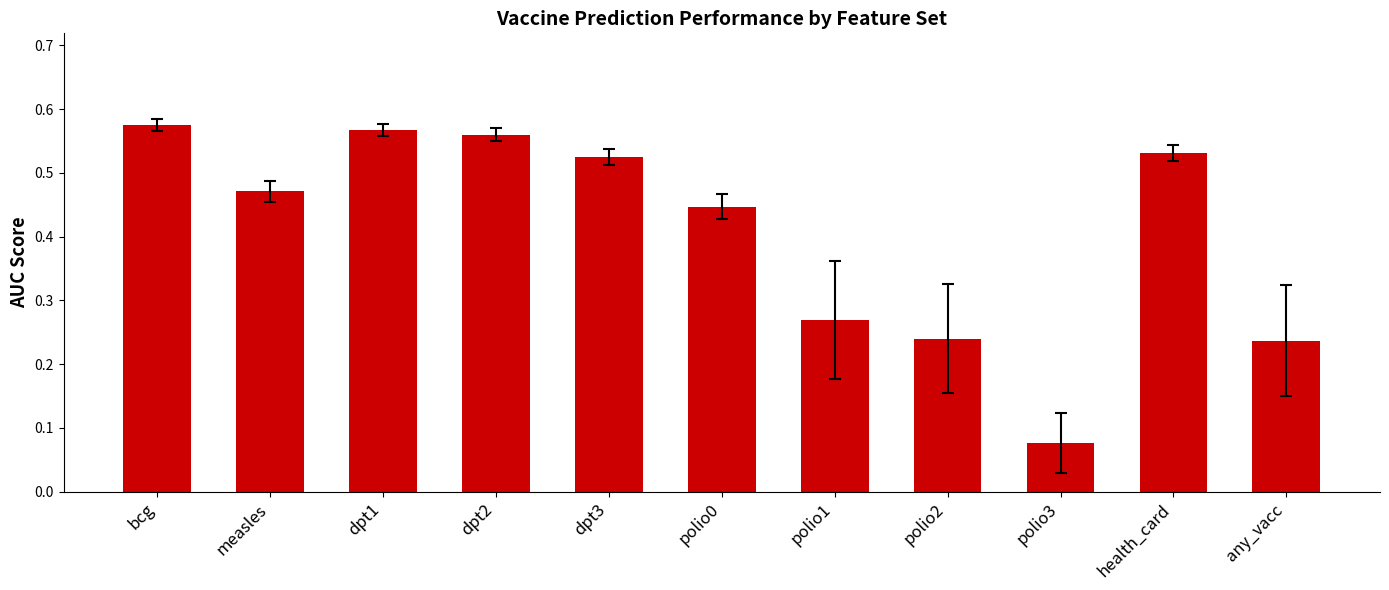

What is the label of the 4th bar from the right?

polio2